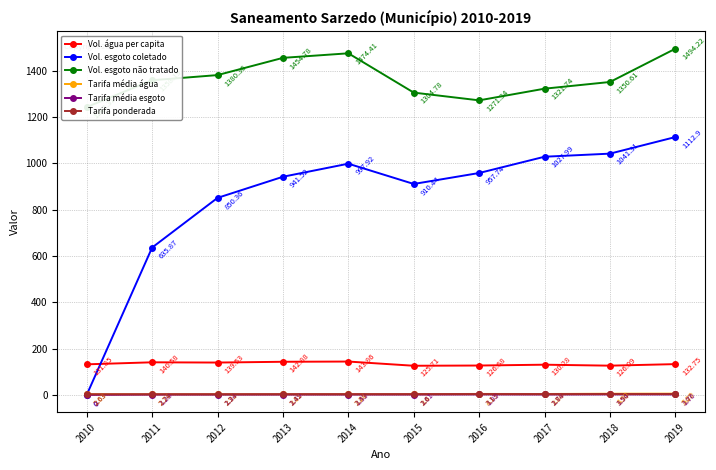

At which label does Tarifa média água first exceed 3?

2013